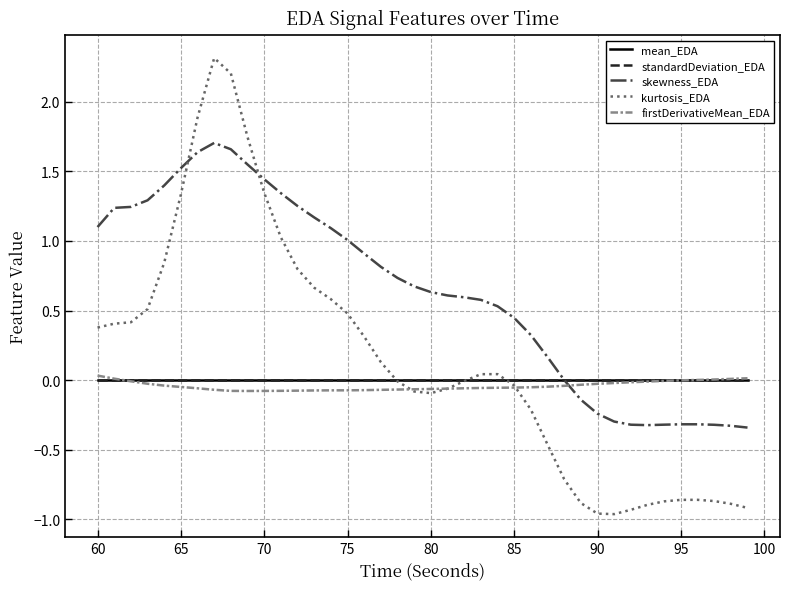

After their last crossing, which series has the higher values: skewness_EDA or kurtosis_EDA?

skewness_EDA